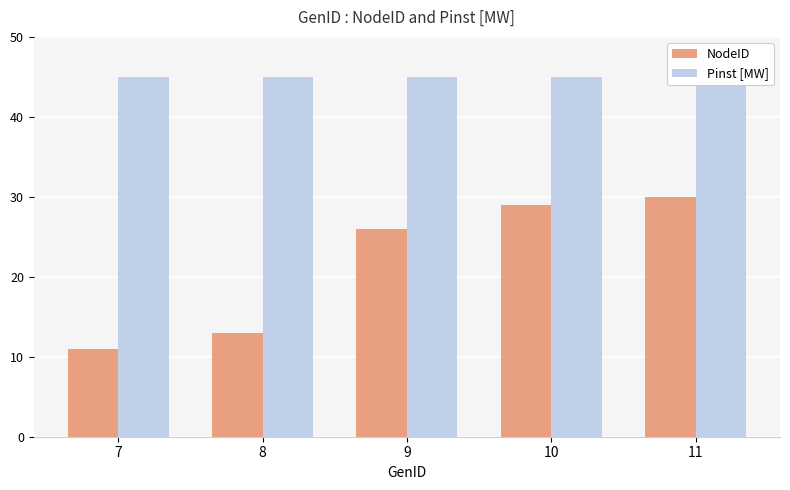

Where is NodeID nearest to the value 20?

9